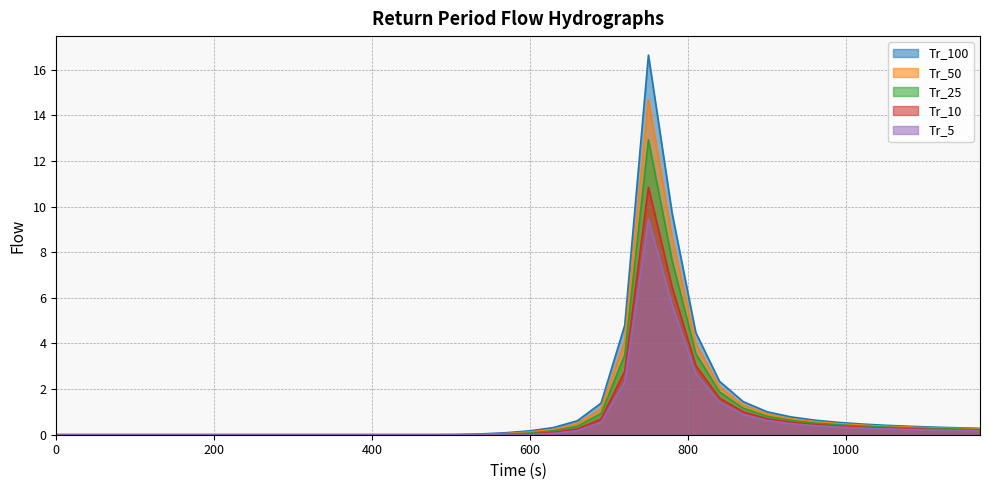

Which series changed the most between 270 and 390?

Tr_5